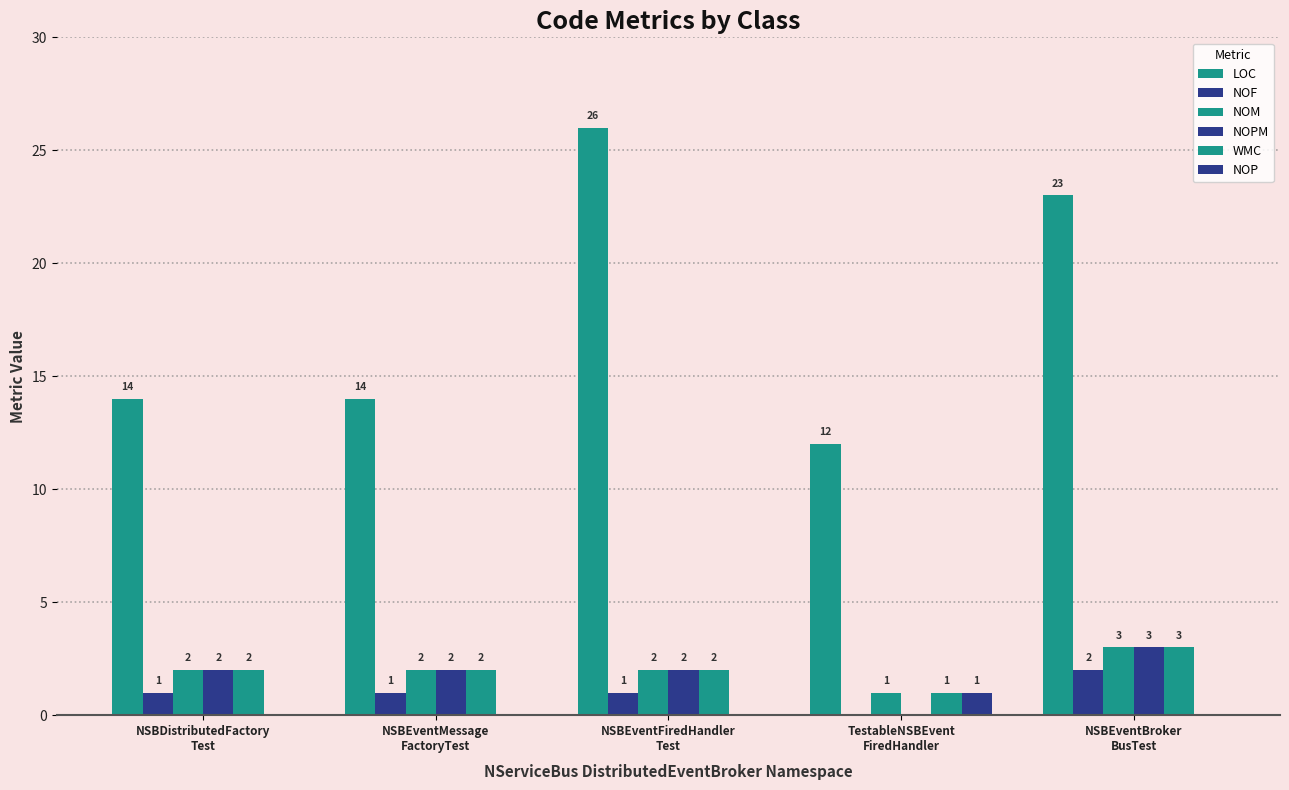

What is the value of the NOPM bar at the 2nd from the left?

2